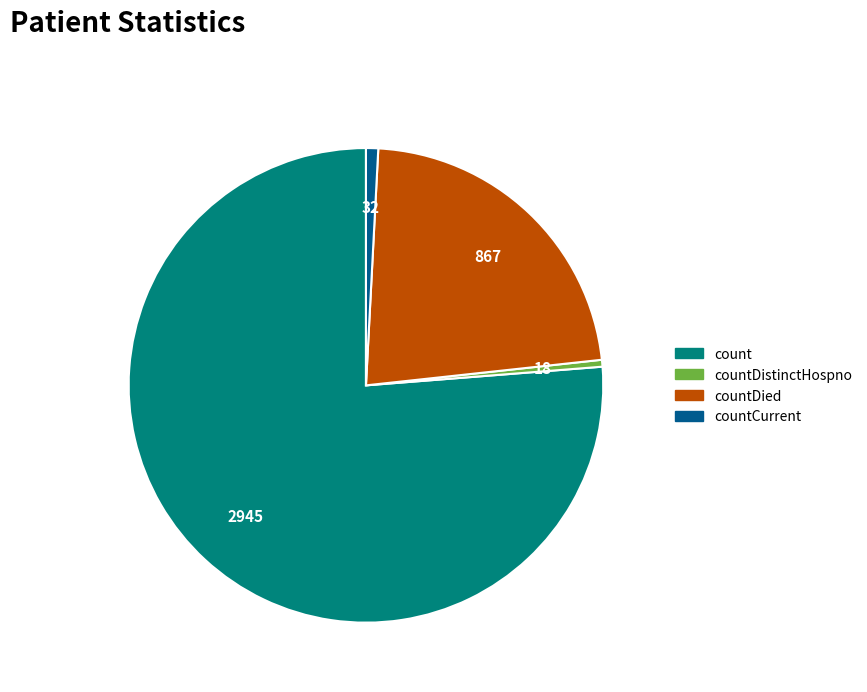

Is it true that countDied is 22% of the pie?

True